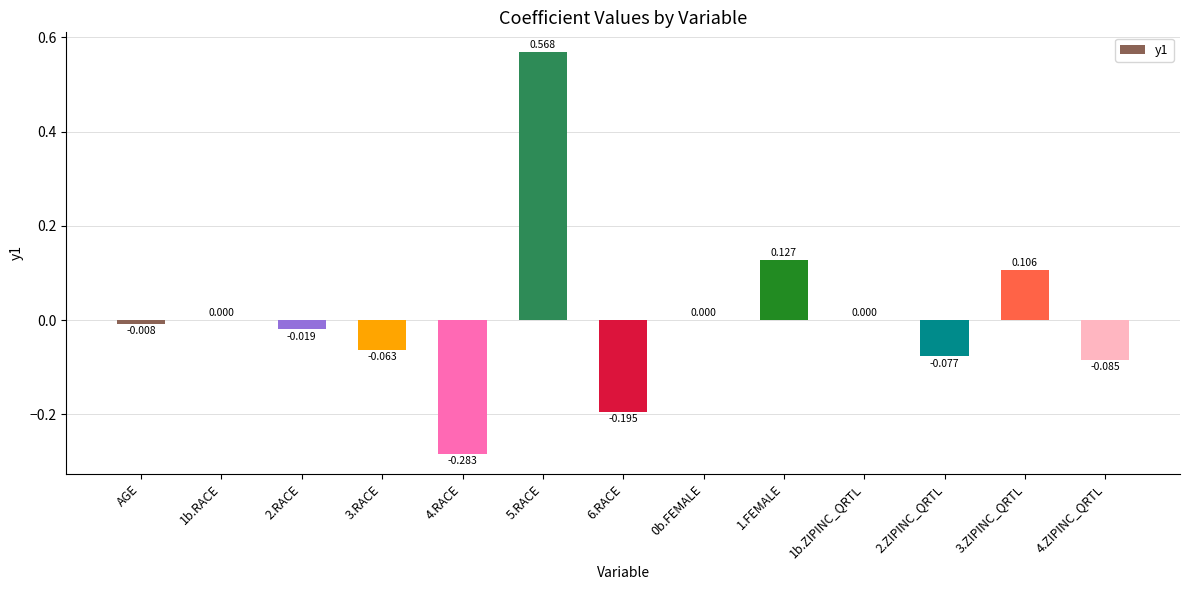

Between 2.ZIPINC_QRTL and AGE, which is larger?

AGE